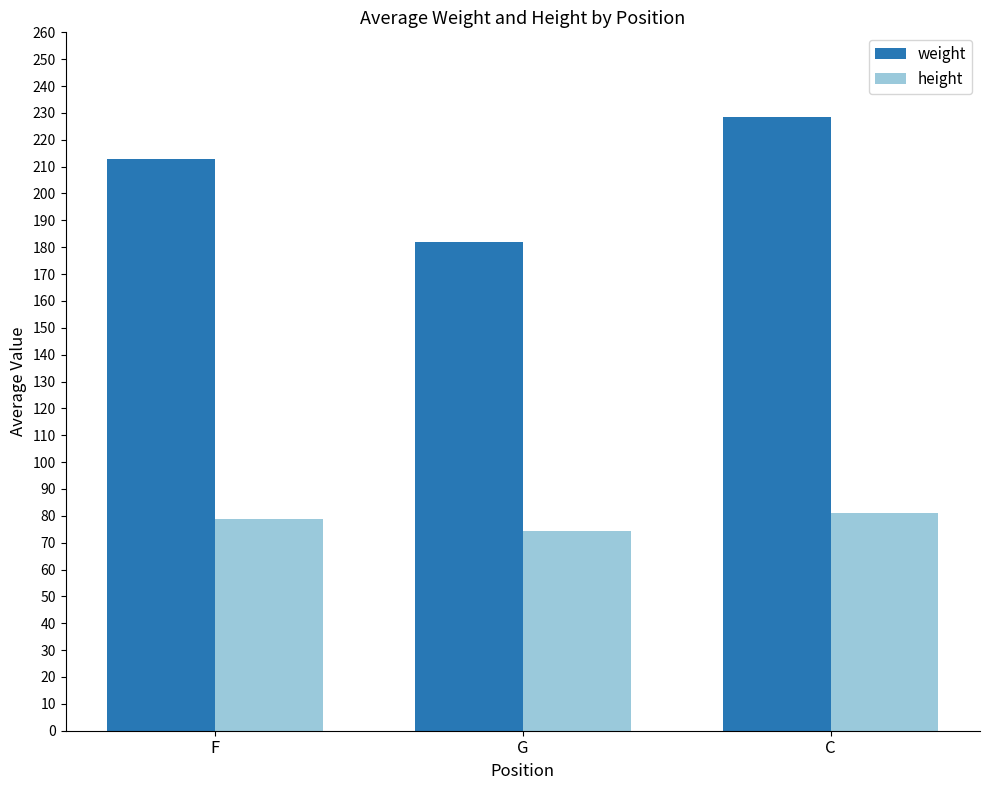

What position from the left is C?

3